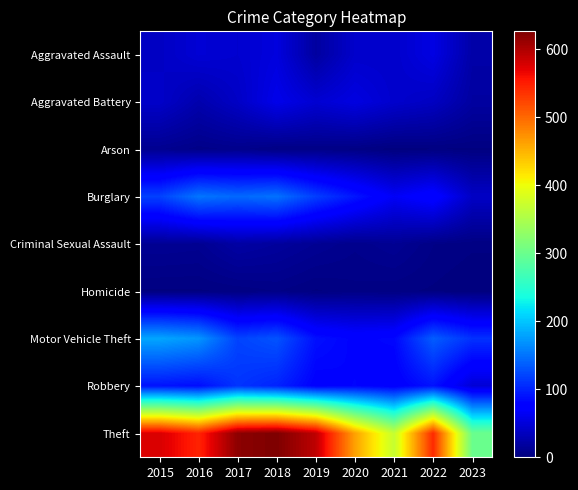

What is the spread (max minus min) of values at 2018?

622